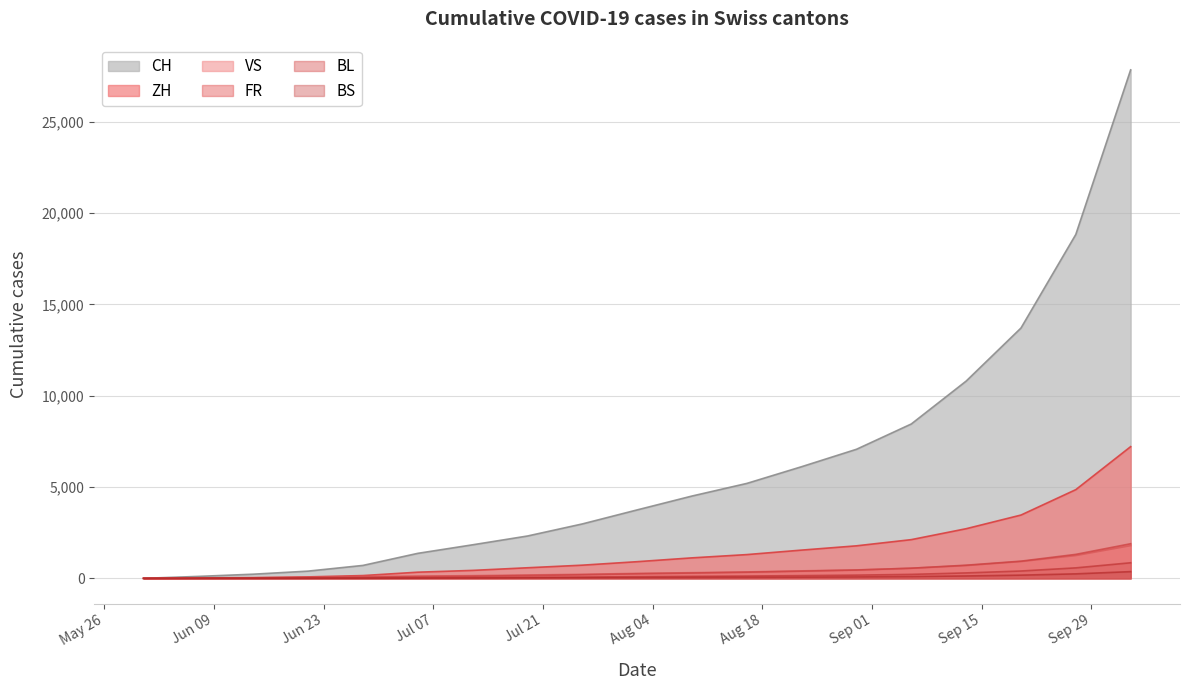

What is the total value across all series at 2020-09-20?

19608